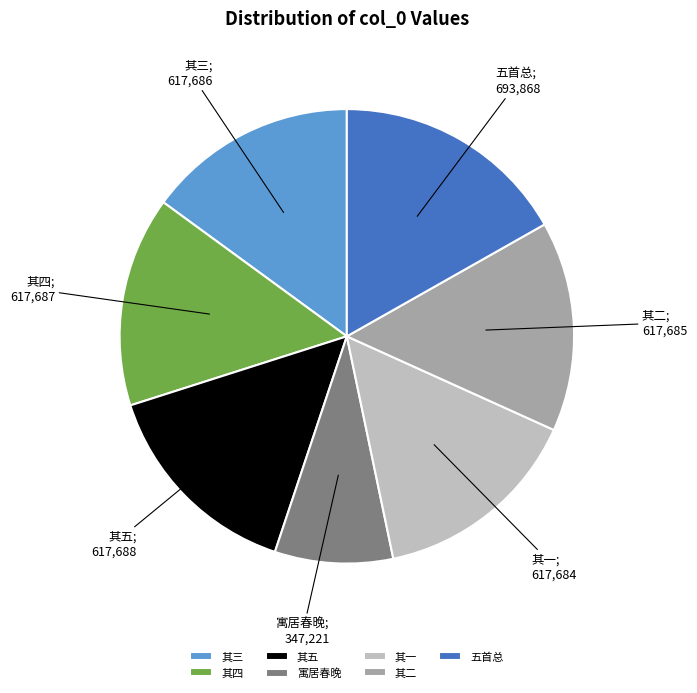

Which slice is the largest?

五首总